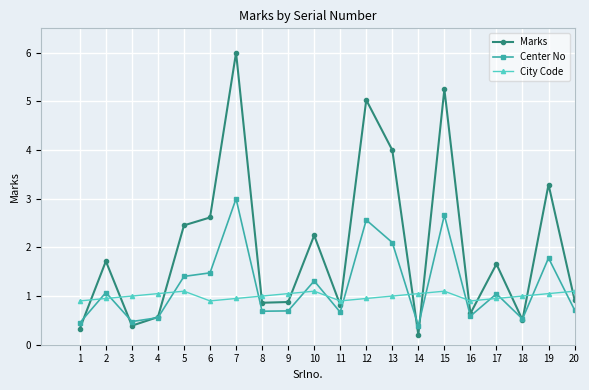

The Center No series shows 1.3 at 13. True or false?

False